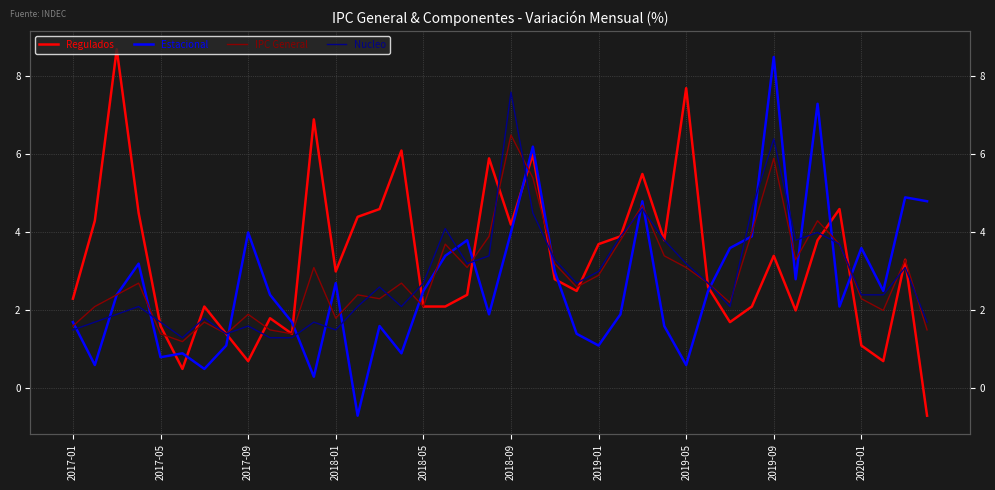

What is the difference between the Estacional values at 19 and 26?

2.9